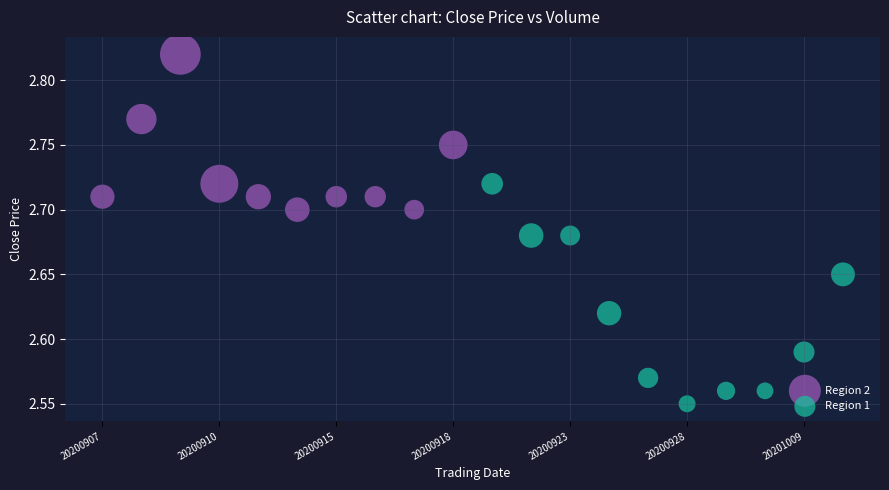

Which series reaches the minimum Y coordinate?

Region 1